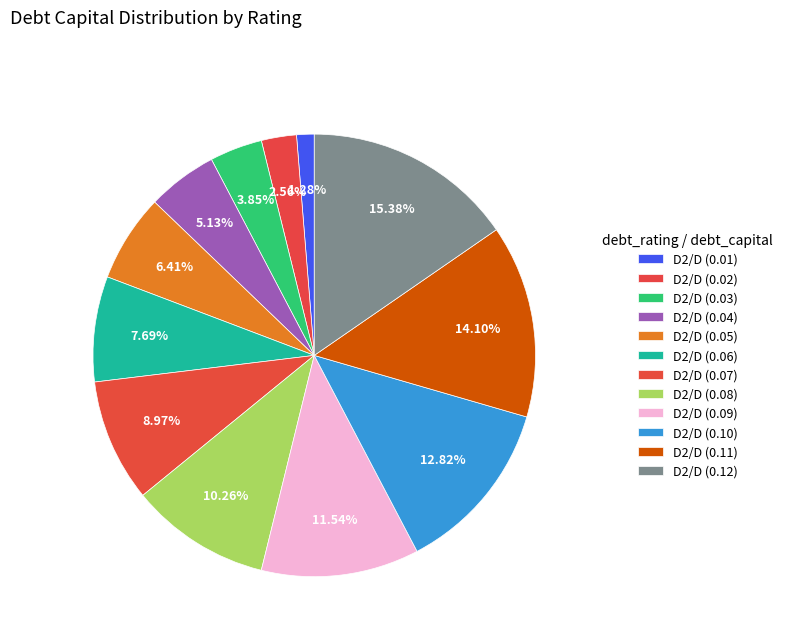

Do D2/D (0.09) and D2/D (0.11) together represent more than half of the pie?

No